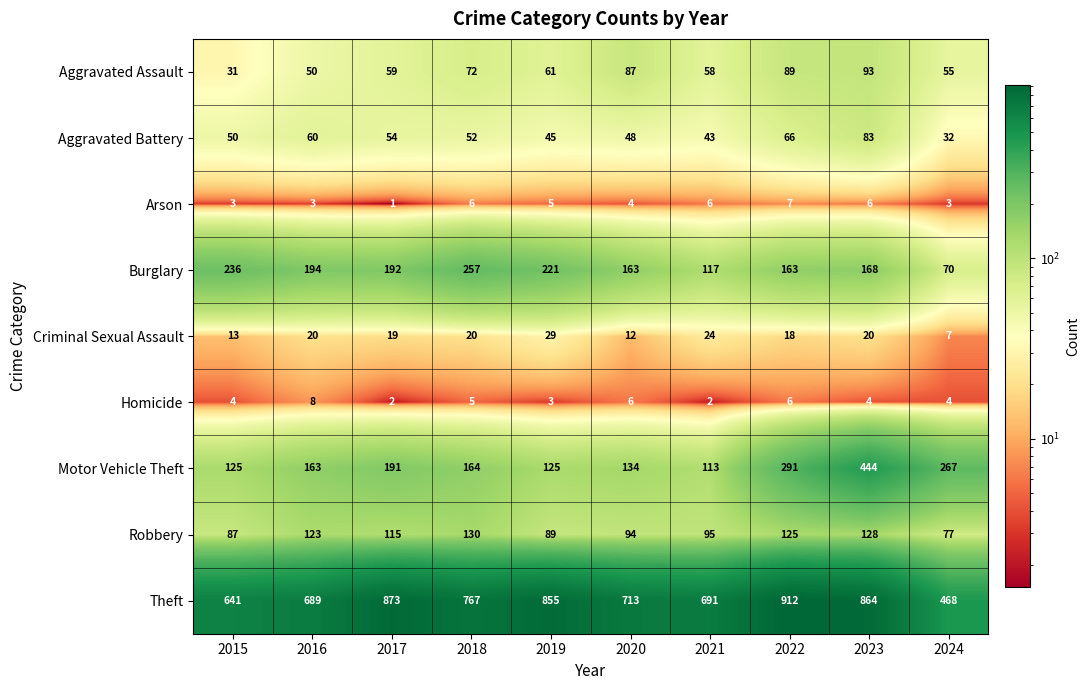

What is the total value across all series at 2019?

1433